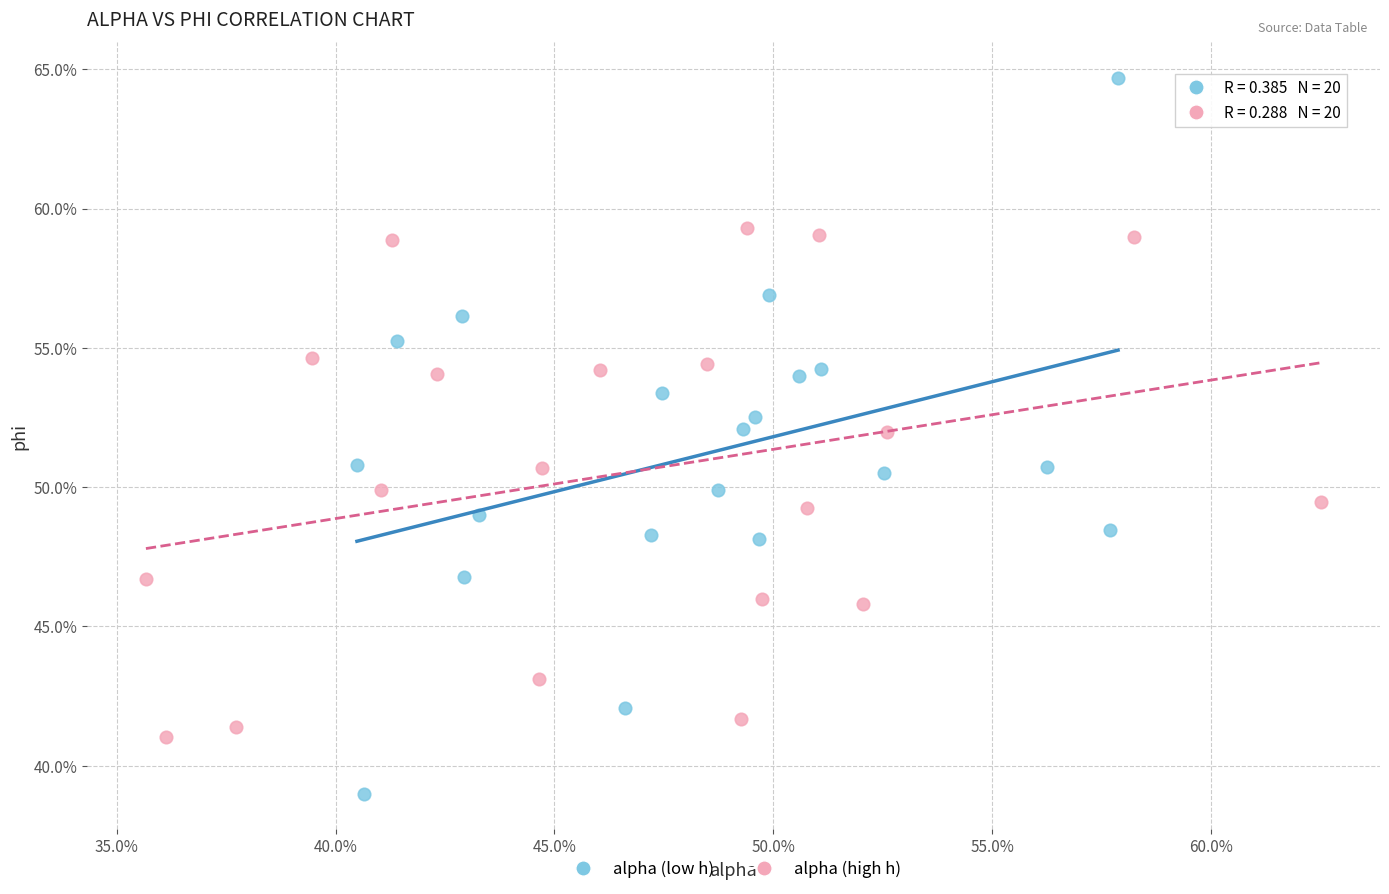

What are all the series names shown in the legend?

alpha (low h), alpha (high h)